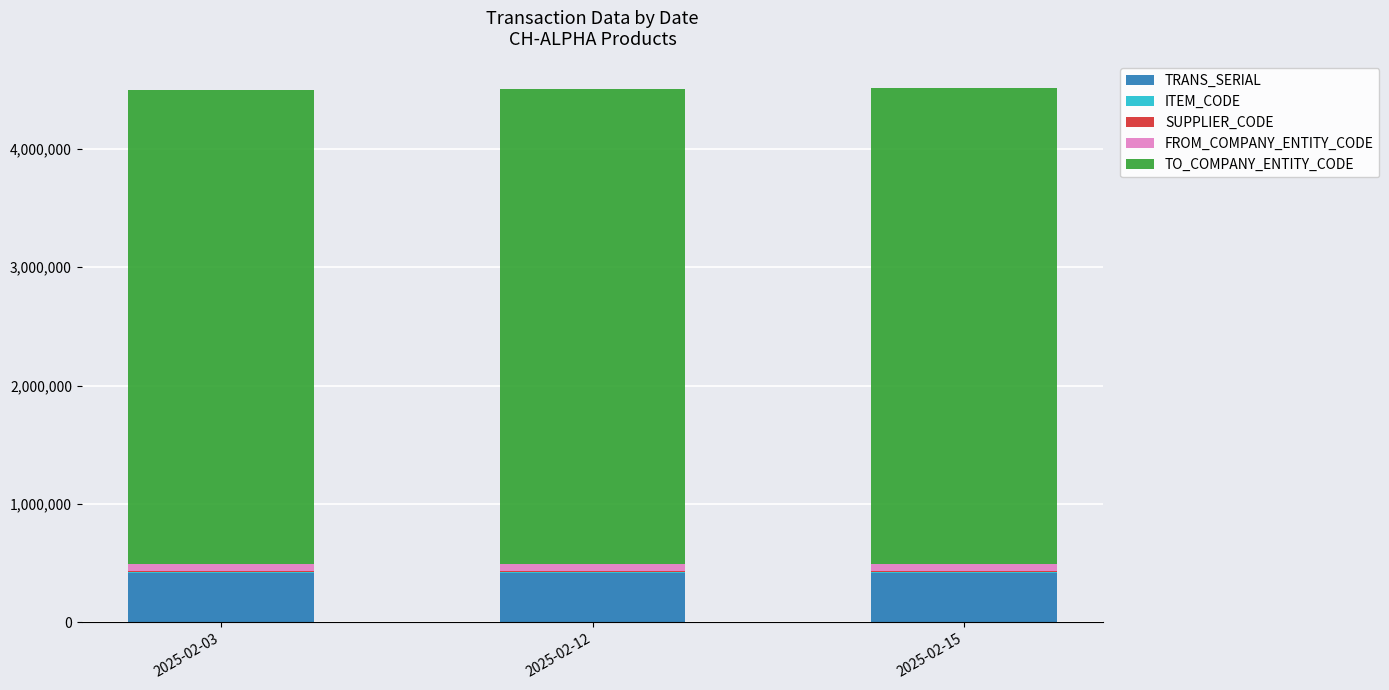

What is the maximum value for TRANS_SERIAL?

420193